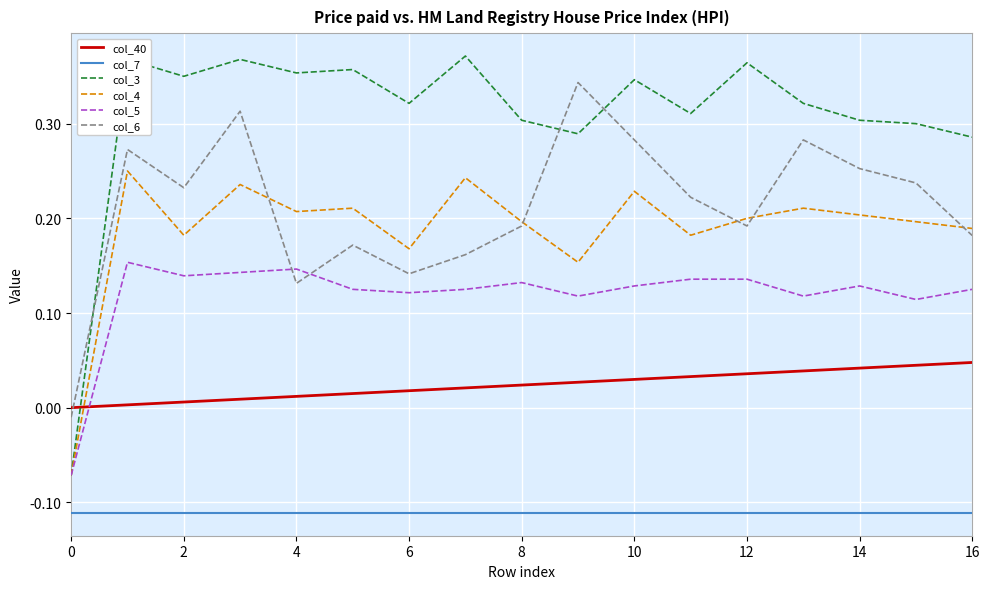

Which series has the largest total across all categories?

col_3